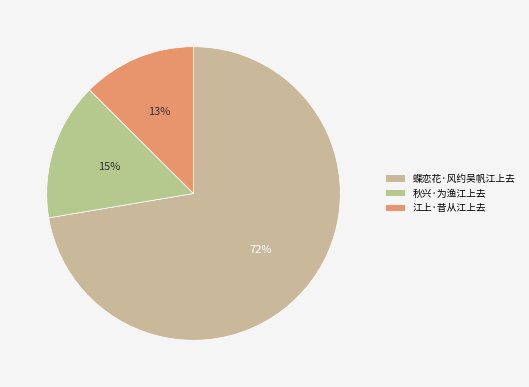

How many slices are in this pie chart?

3